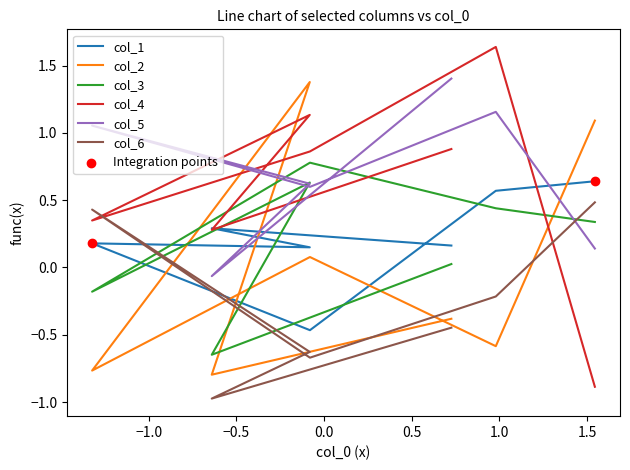

At how many categories does at least one series exceed 0?

7